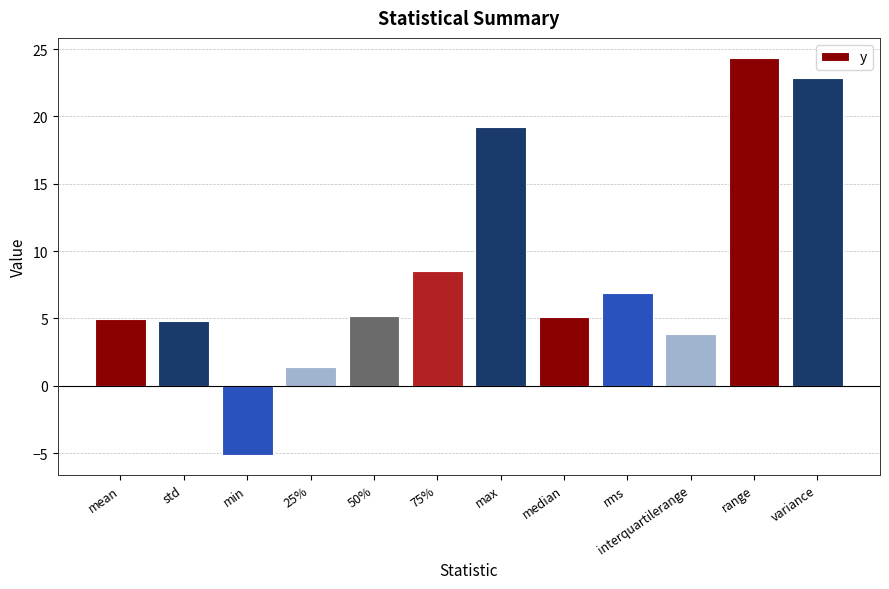

Approximately how many times larger is the value at mean compared to 25%?

3.6